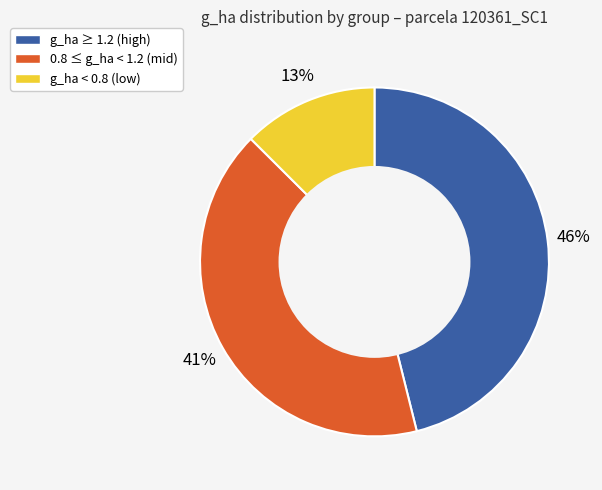

To the nearest percent, what is the average slice percentage?

33%